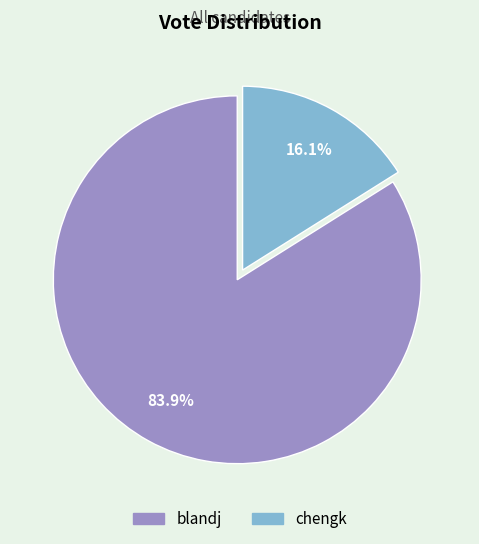

What is the ratio of the value at blandj to the value at chengk?

5.2